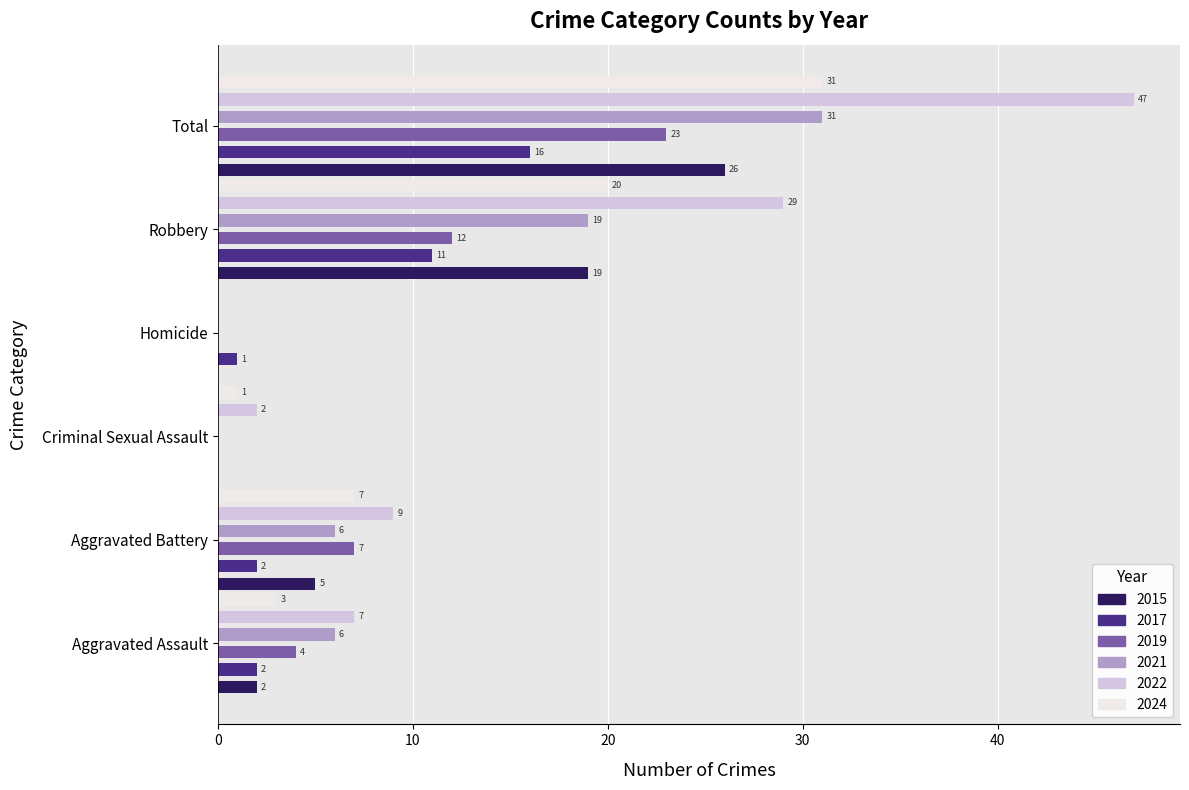

At which category is the sum across all series the highest?

Total